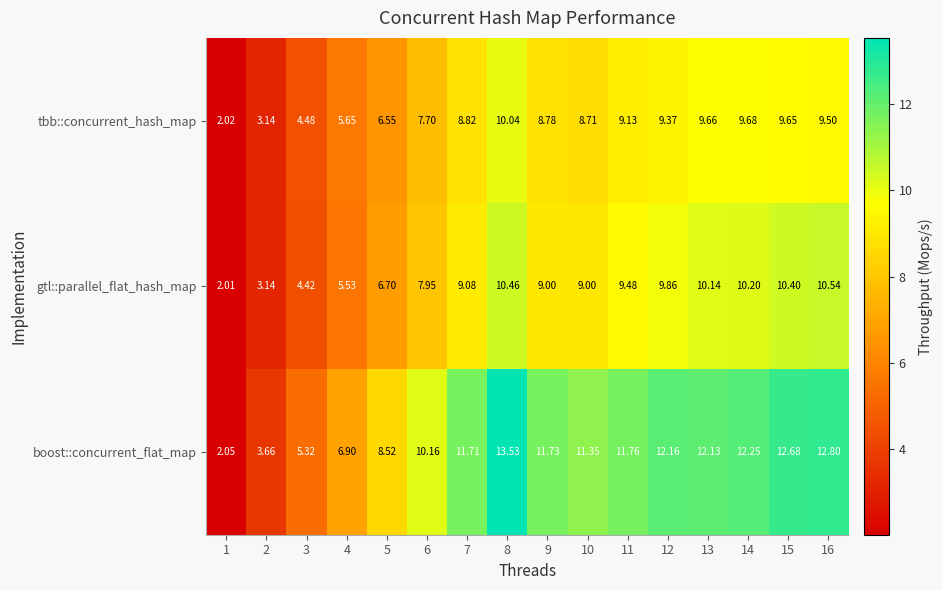

Between 3 and 13, which series saw the biggest shift?

boost::concurrent_flat_map